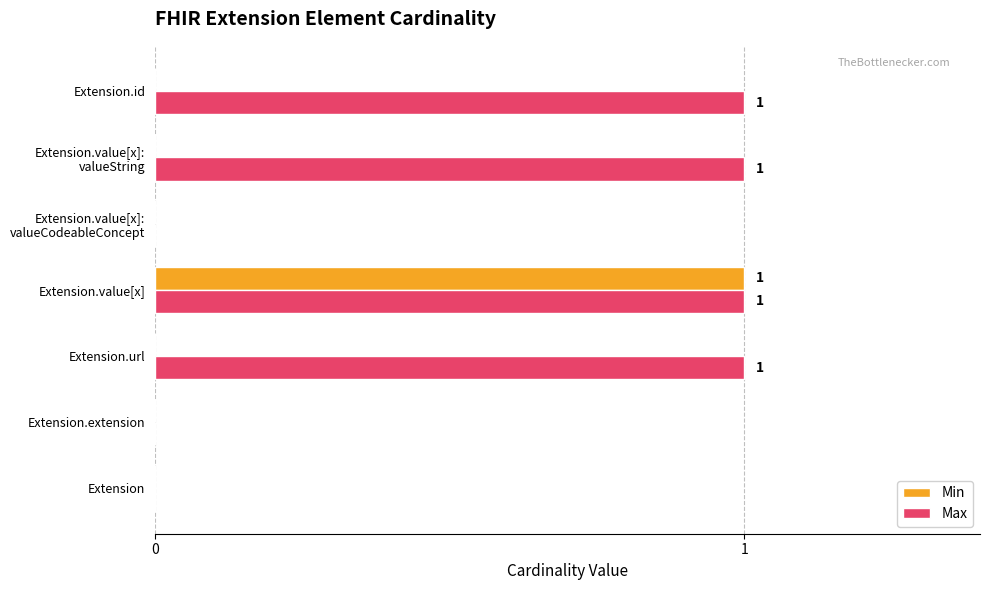

Is the value of Max at Extension.value[x] greater than the value of Min at Extension.id?

Yes